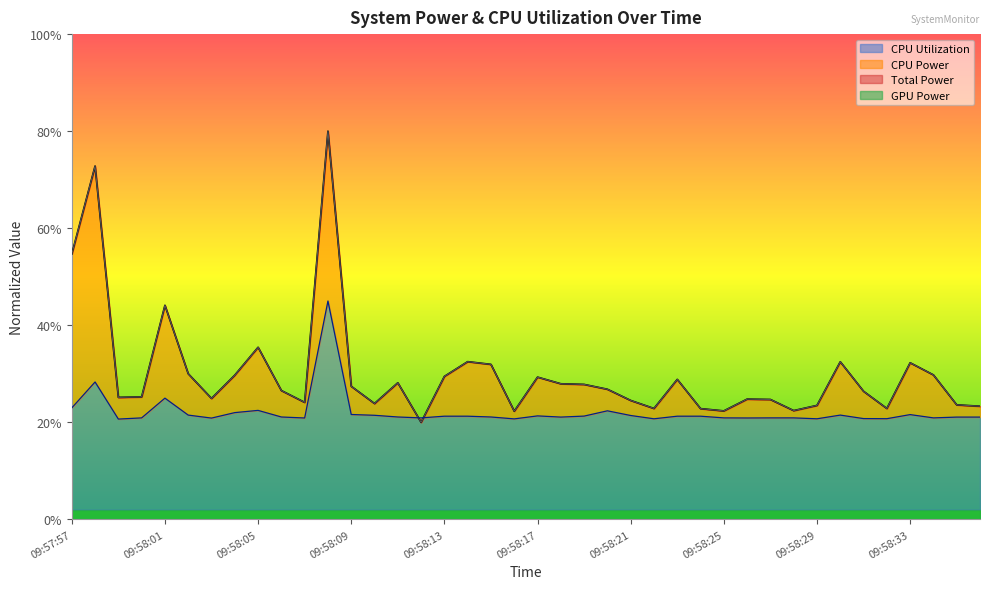

What is the lowest value of the CPU Utilization series?

0.2